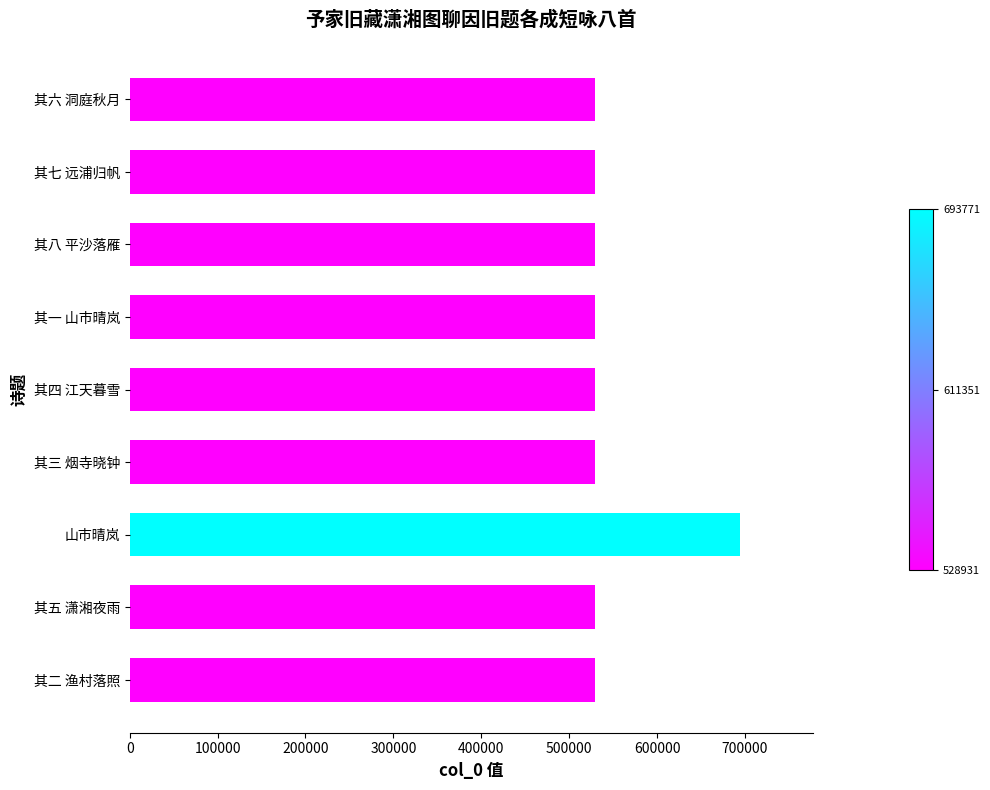

Read the value at 山市晴岚.

693771